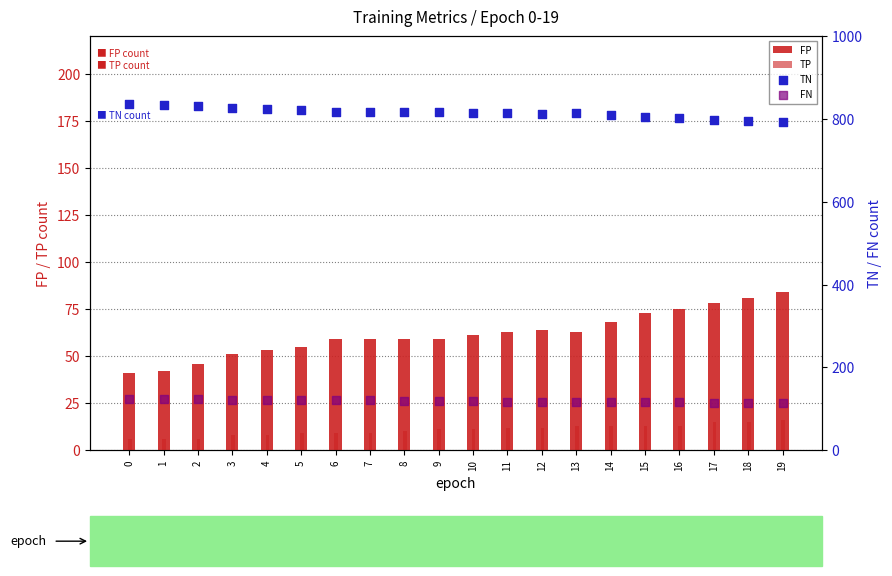

Is the value of FP at 3 greater than the value of TN at 9?

No